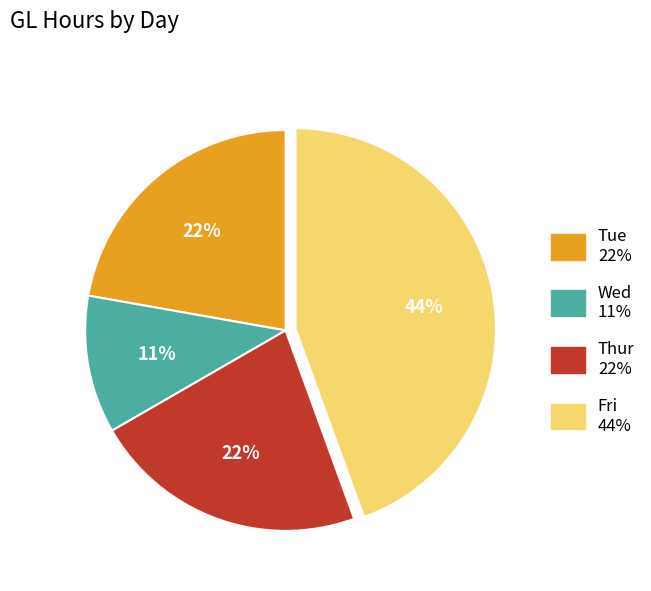

What is the ratio of the value at Tue to the value at Fri?

0.5